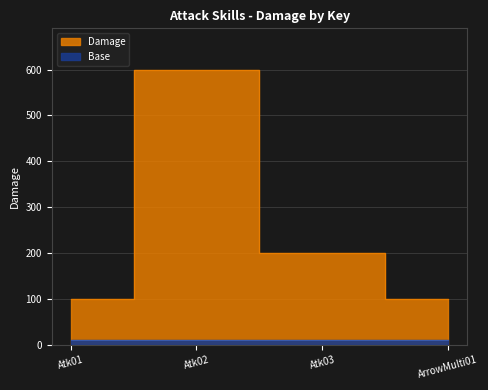

List the labels in order of value, largest first.

Atk02, Atk03, Atk01, ArrowMulti01